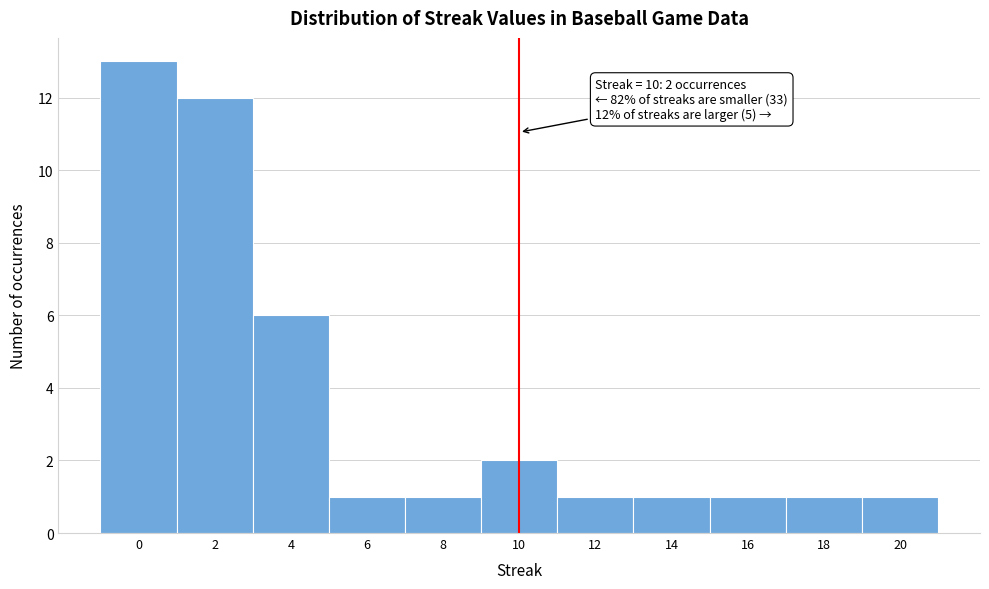

Over which range of the x-axis is the bar tallest?

-1 to 1